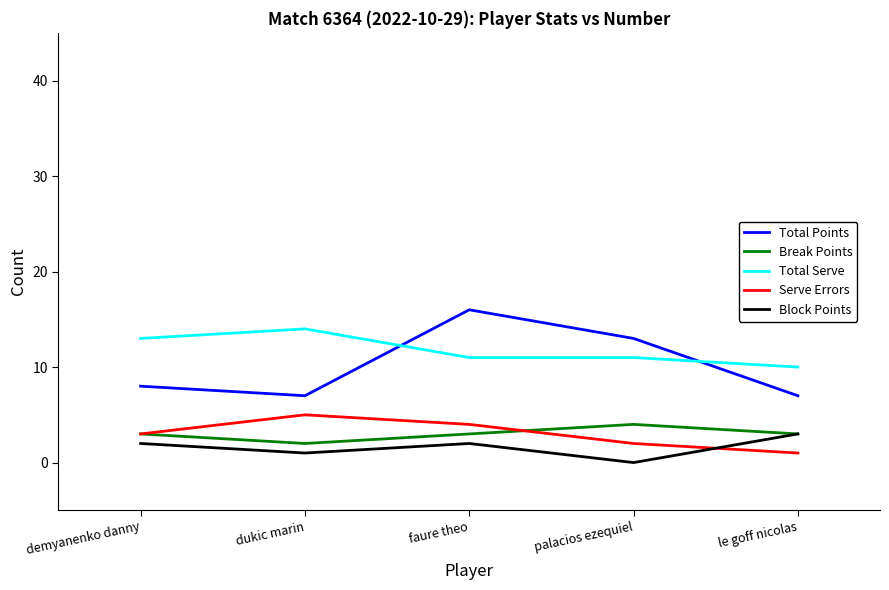

Is the value of Break Points at faure theo greater than the value of Total Points at le goff nicolas?

No